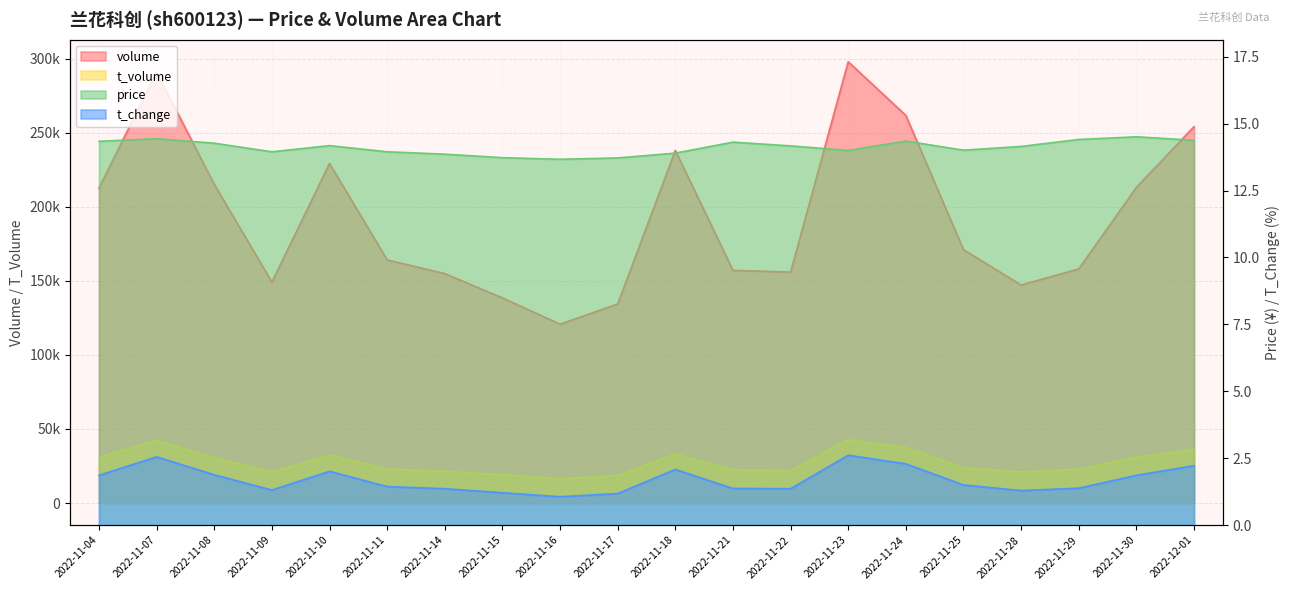

At how many categories does at least one series exceed 139724?

17